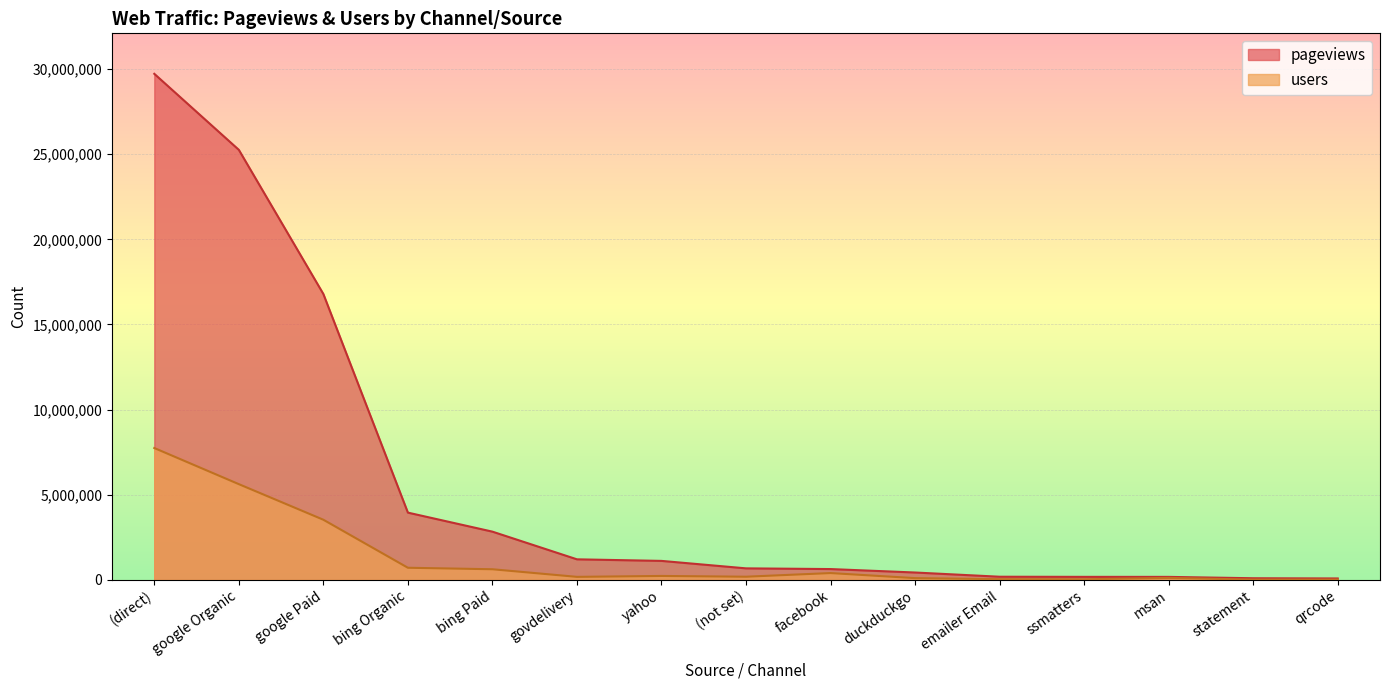

Reading left to right, list all the values displayed in this chart.

pageviews: (direct)=29720476	google Organic=25256149	google Paid=16790212	bing Organic=3950788	bing Paid=2833532	govdelivery=1208306	yahoo=1116036	(not set)=677840	facebook=636310	duckduckgo=433921	emailer Email=186157	ssmatters=178885	msan=177361	statement=97342	qrcode=84833
users: (direct)=7744679	google Organic=5622981	google Paid=3533366	bing Organic=713099	bing Paid=625417	govdelivery=178729	yahoo=232195	(not set)=187149	facebook=401605	duckduckgo=104052	emailer Email=41652	ssmatters=34994	msan=117046	statement=16599	qrcode=17207